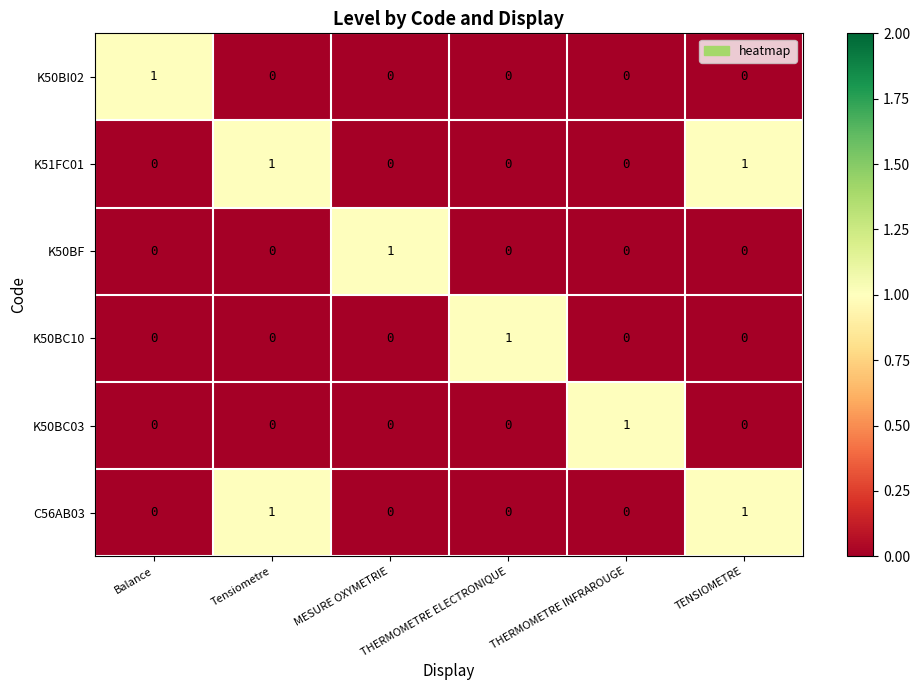

At how many categories does at least one series exceed 0?

6